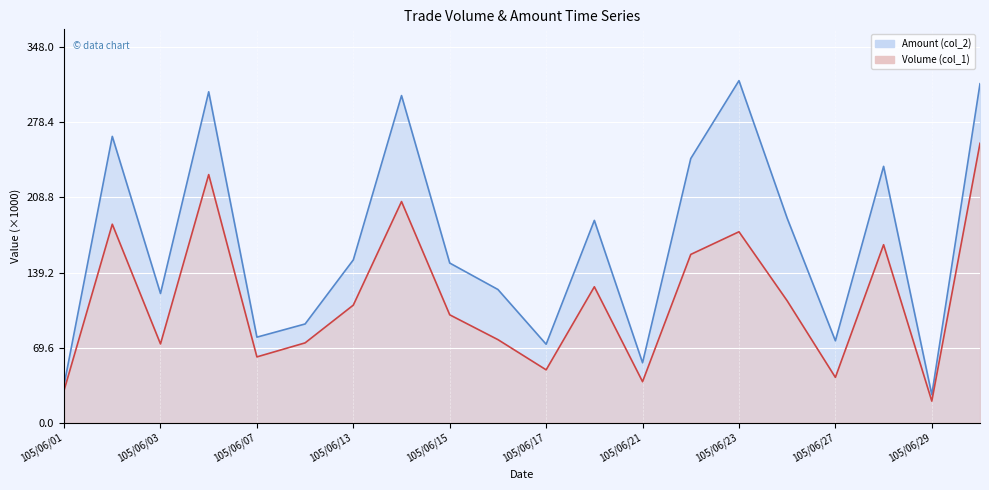

True or false: Amount (col_2) has more than 2 points higher than both neighbors.

True